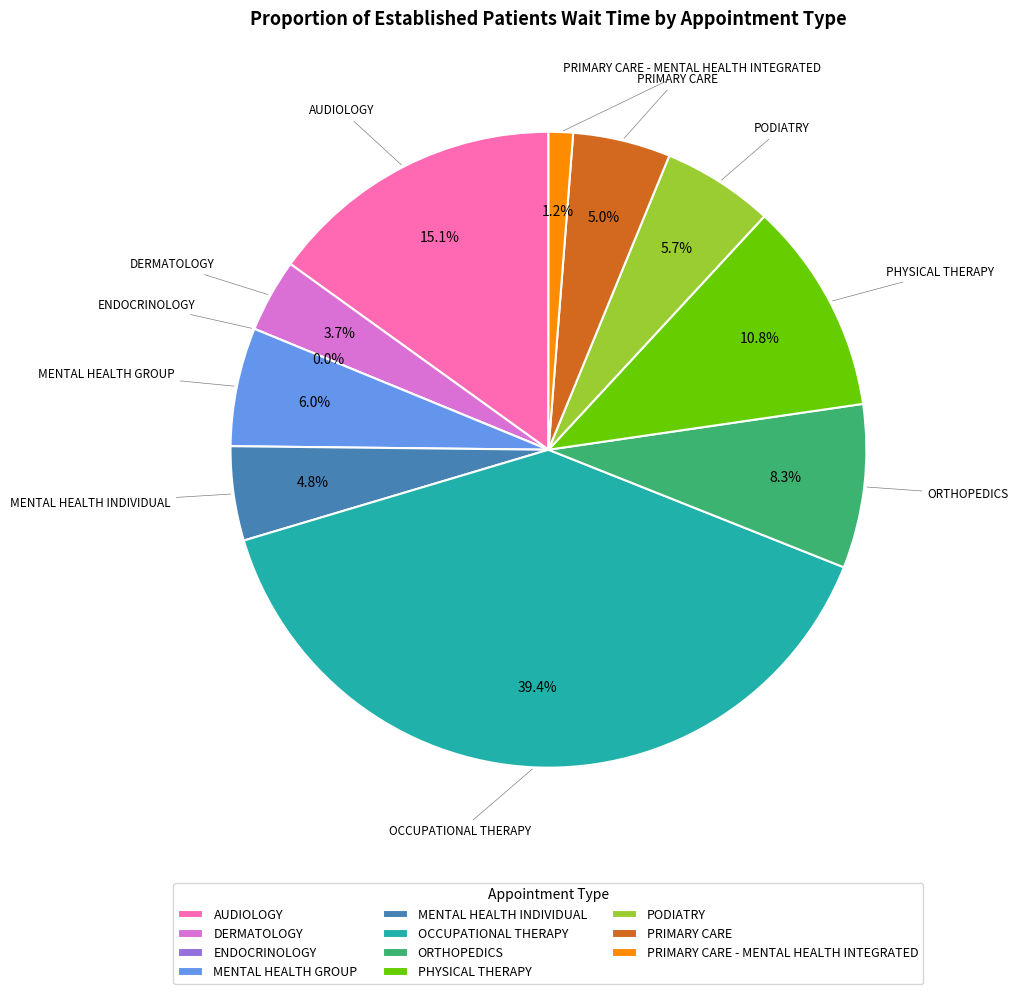

To the nearest percent, what percentage of the pie is PHYSICAL THERAPY?

11%